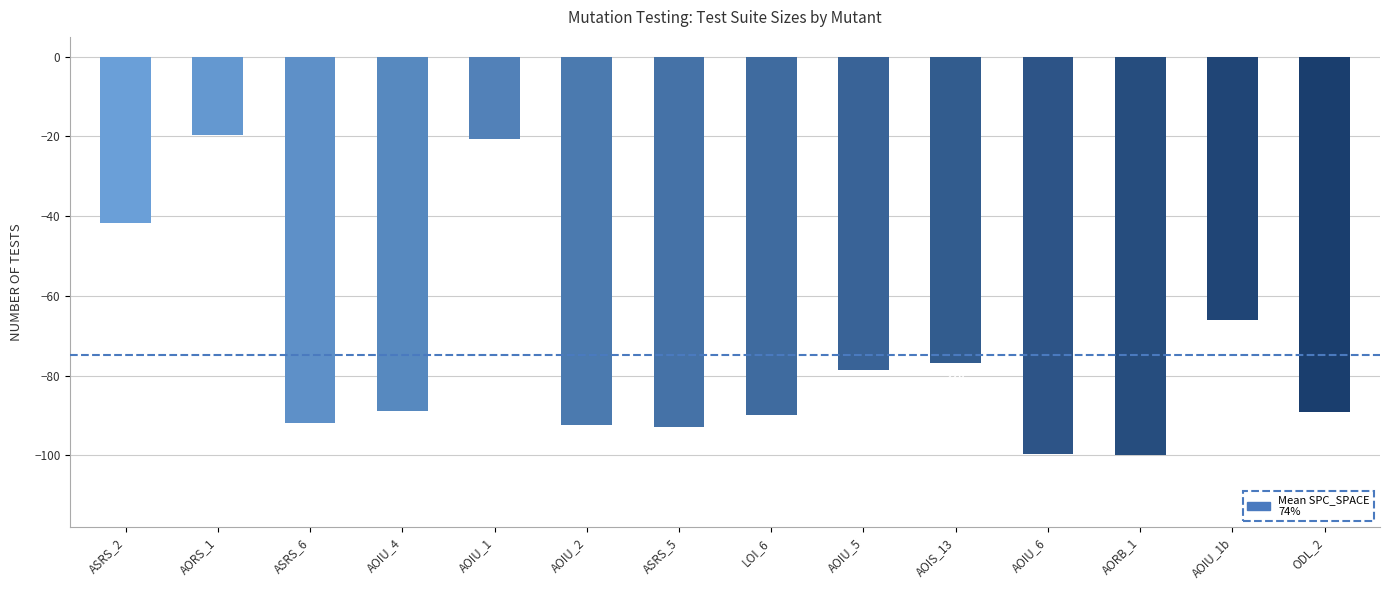

Between AOIU_2 and AORB_1, which is larger?

AOIU_2